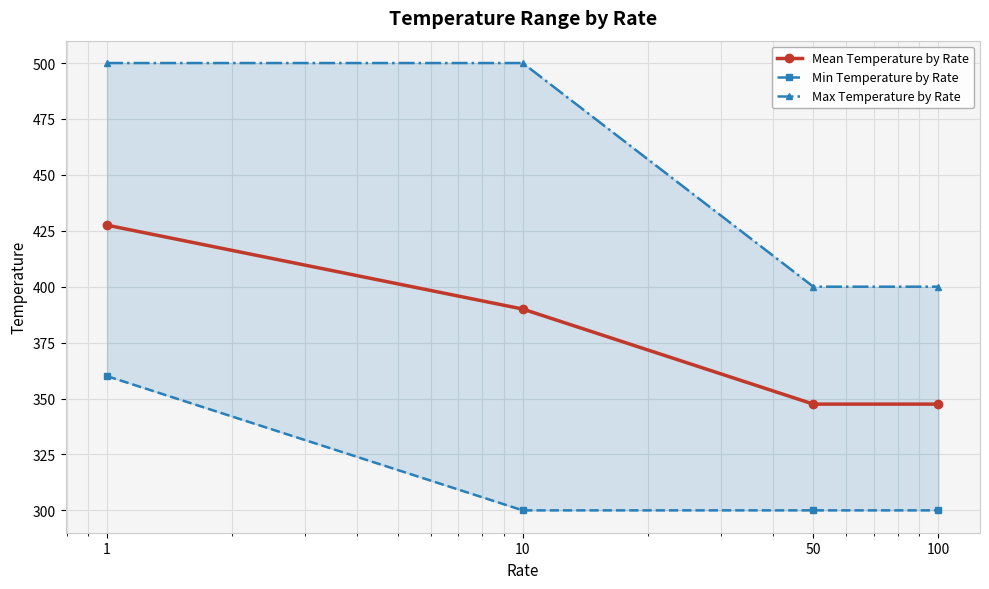

What is the spread (max minus min) of values at 1?

140.0